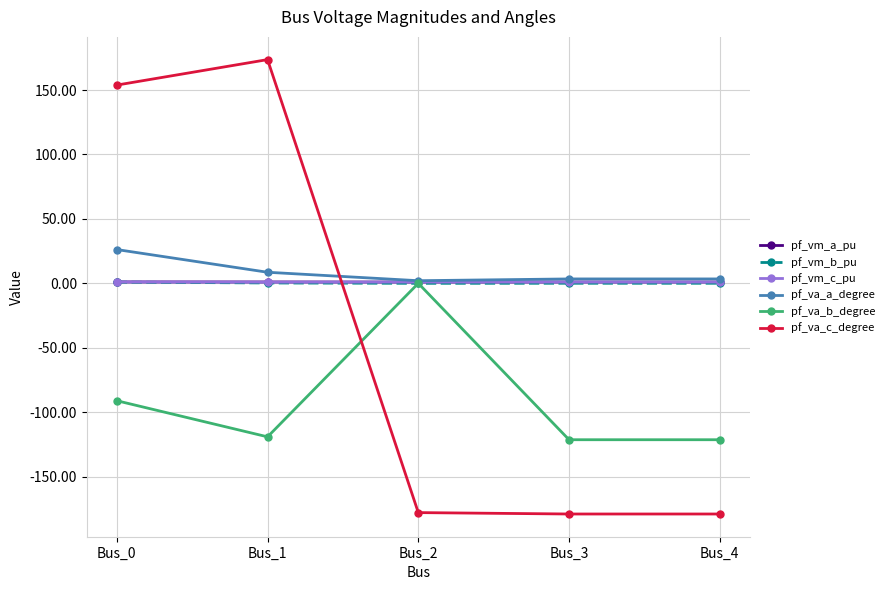

True or false: pf_va_b_degree and pf_va_c_degree intersect in this chart.

True